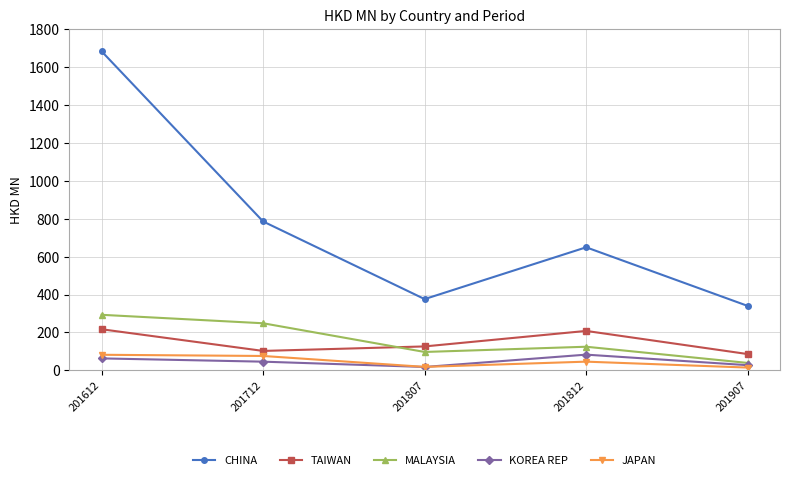

The MALAYSIA series shows 118.2 at 201612. True or false?

False